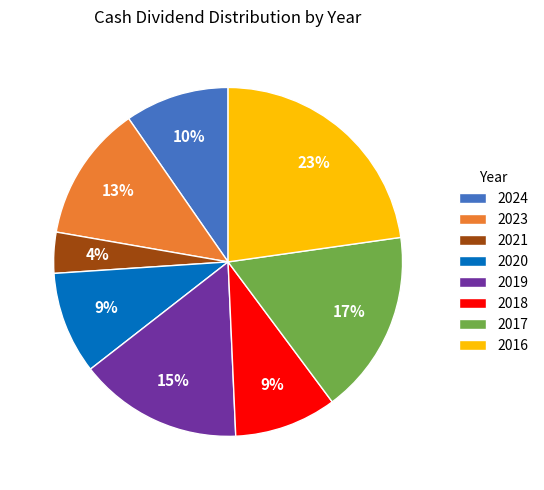

Approximately how many times larger is the value at 2018 compared to 2019?

0.6